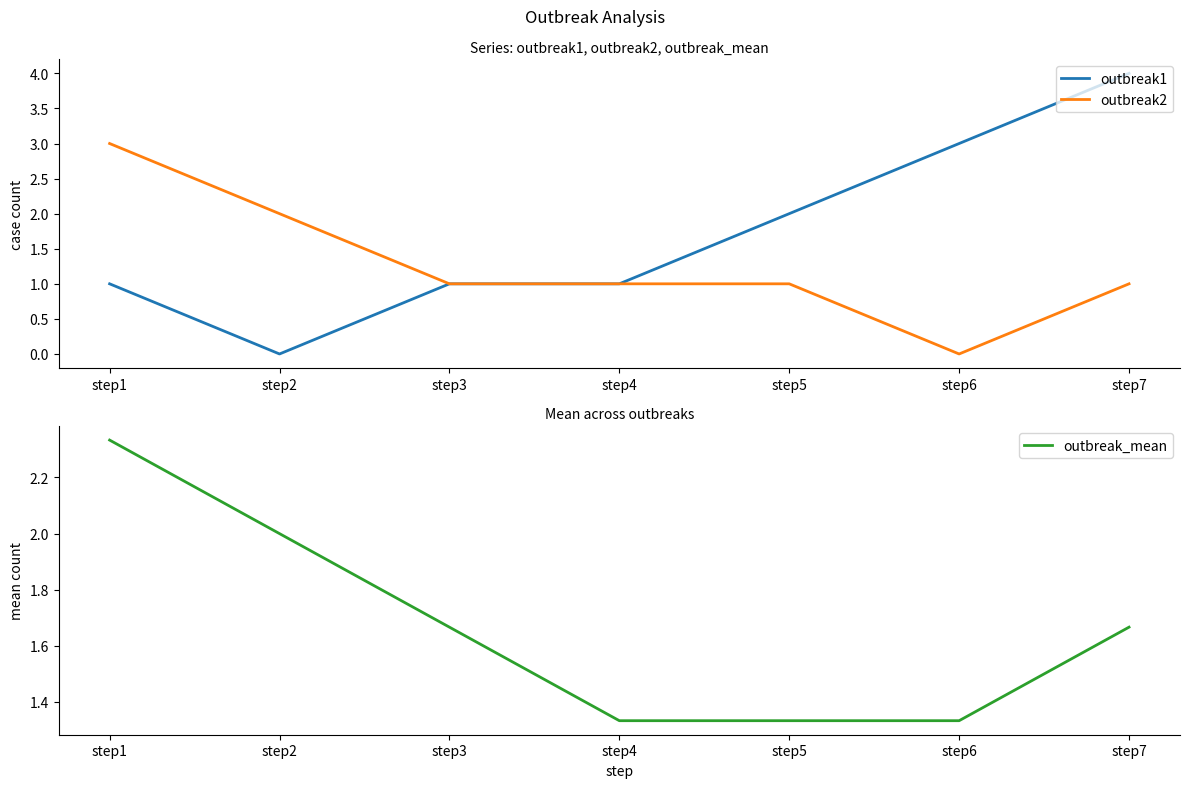

What is the difference between the maximum and second lowest values in the outbreak_mean series?

1.0